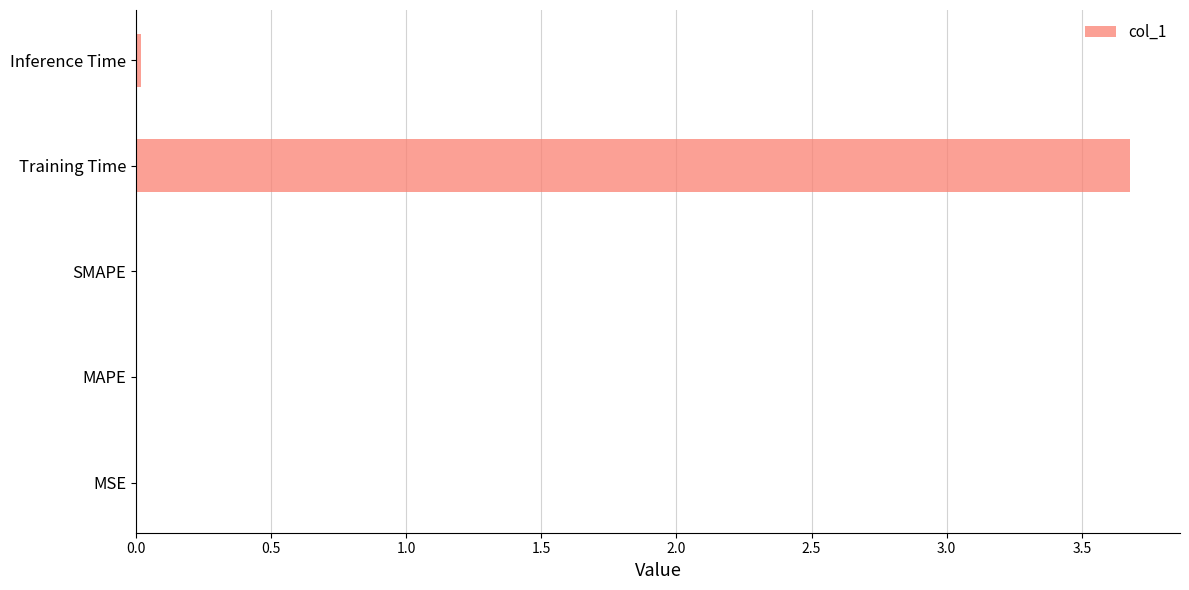

True or false: the data shows 0.0 at Inference Time.

True